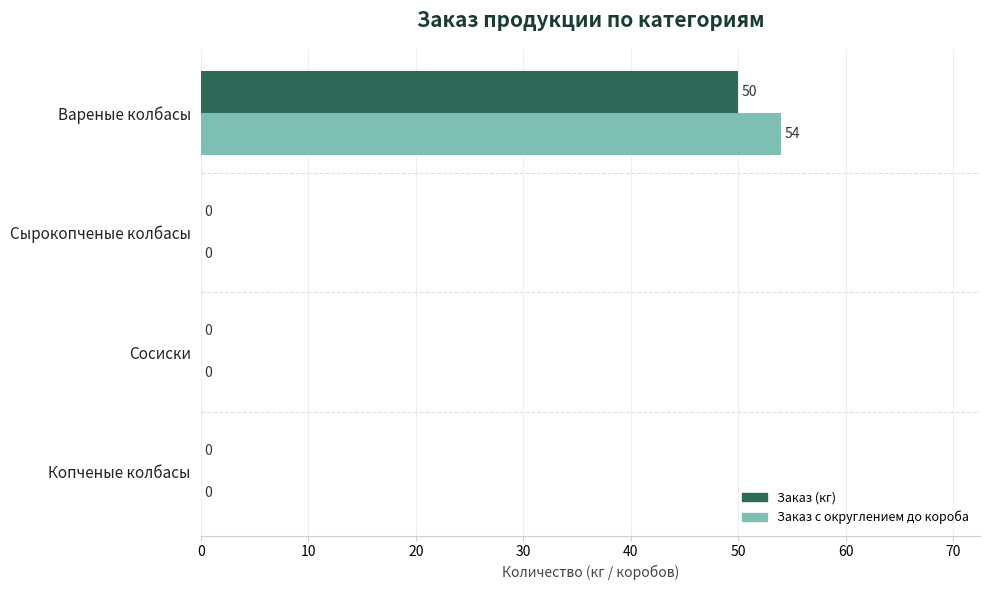

How many Заказ (кг) values are between 0 and 50?

4